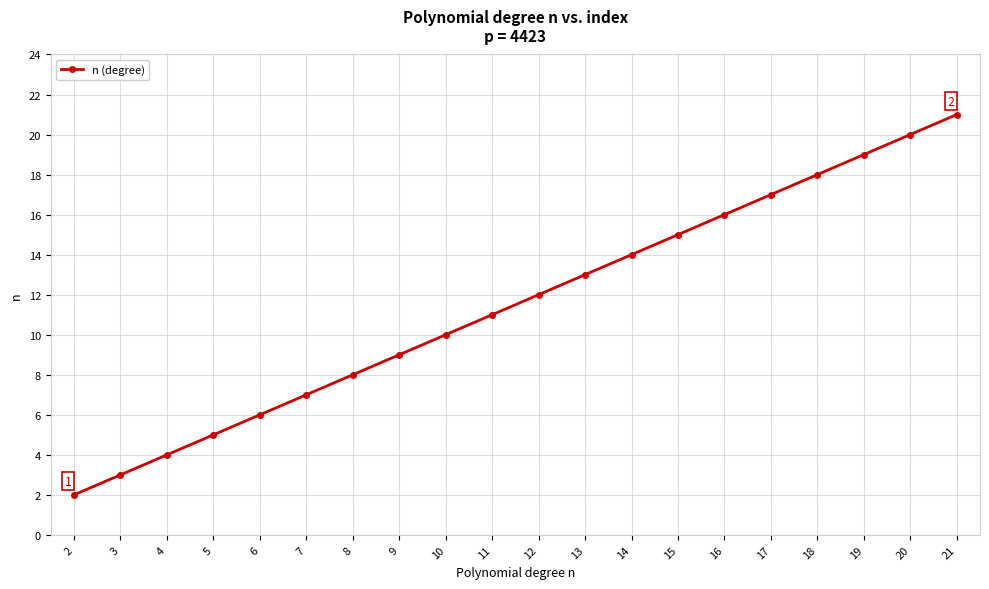

What is the difference between the values at 15 and 8?

7